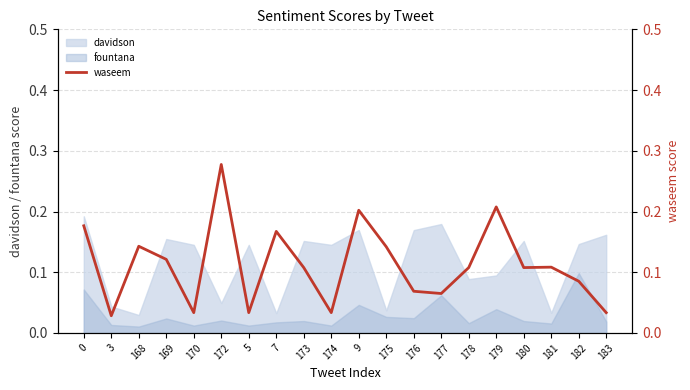

What is the label of the 8th point from the right?

176